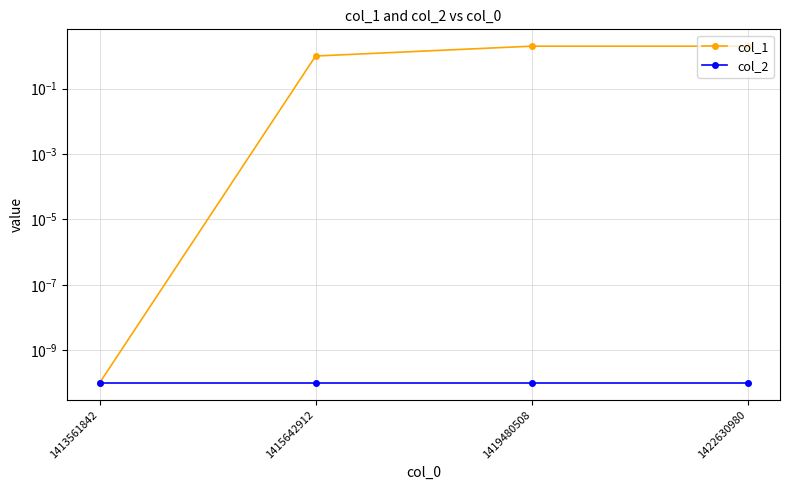

How many data points does each series have?

4